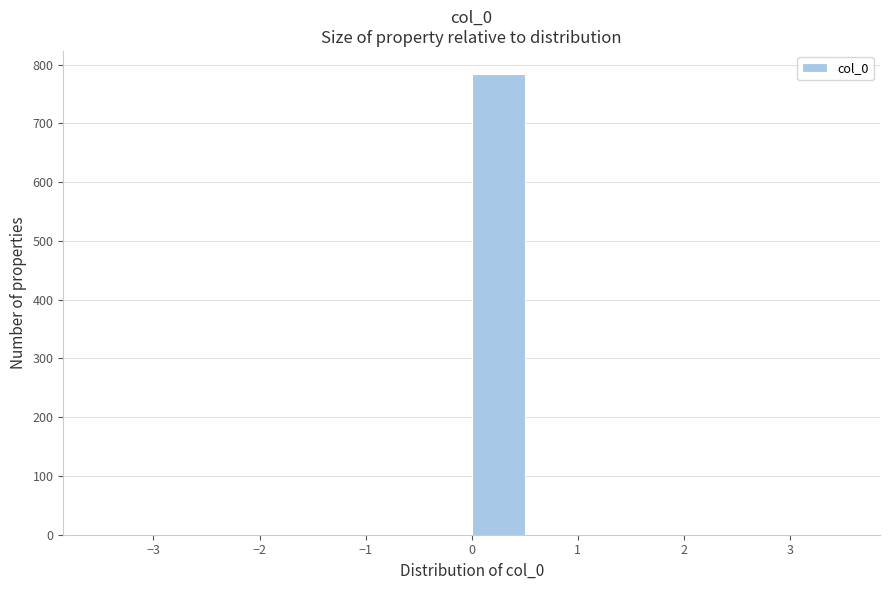

Which range on the x-axis has the tallest bar?

0.0 to 0.5